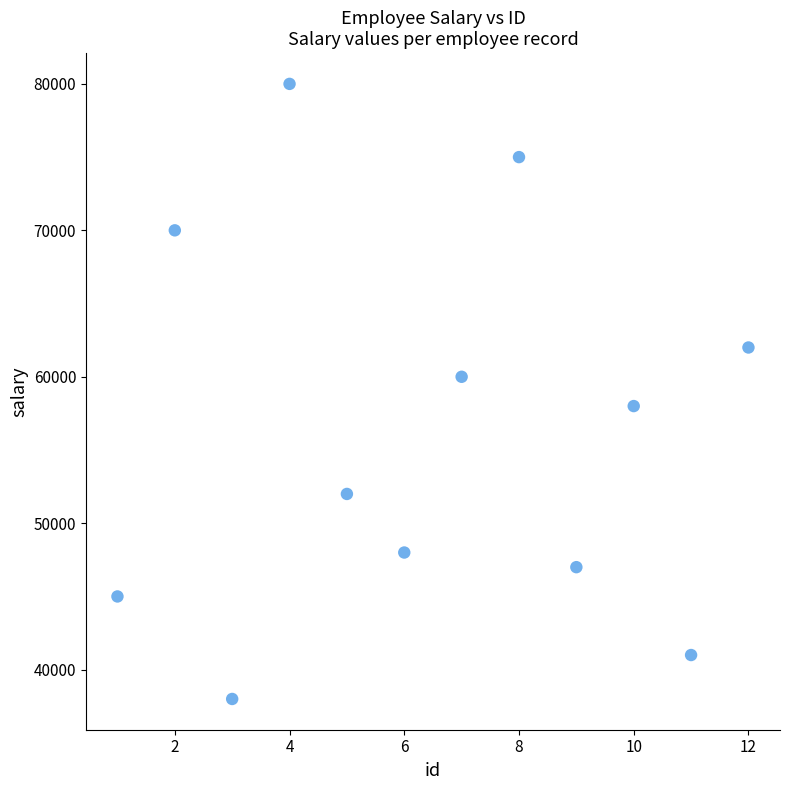

What is the range of Y values (max minus min)?

42000